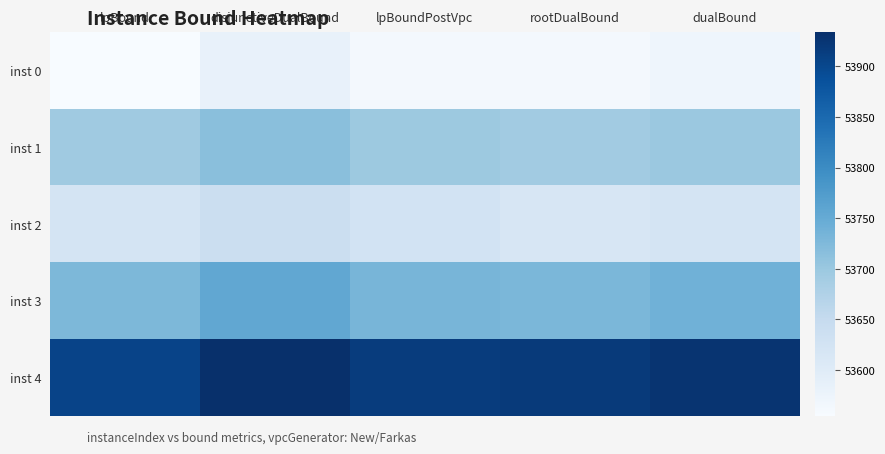

At how many categories does at least one series exceed 53634?

5